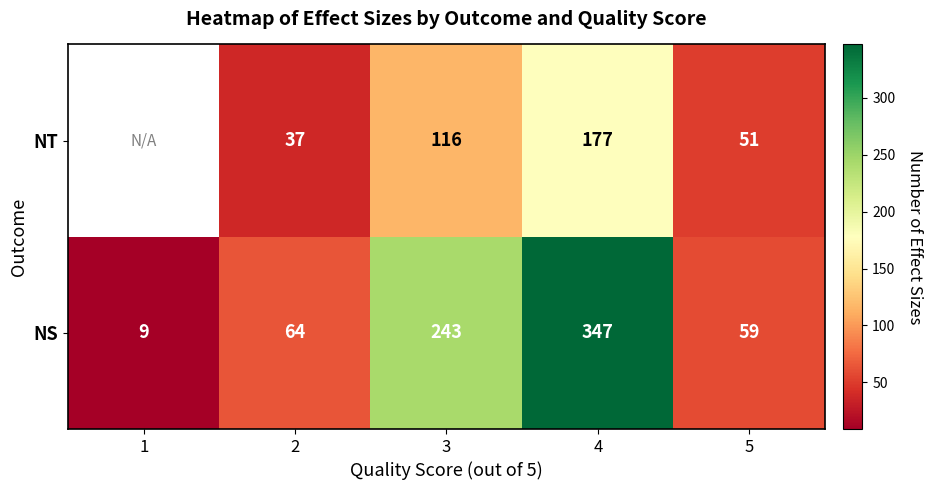

What is the greatest value displayed?

347.0